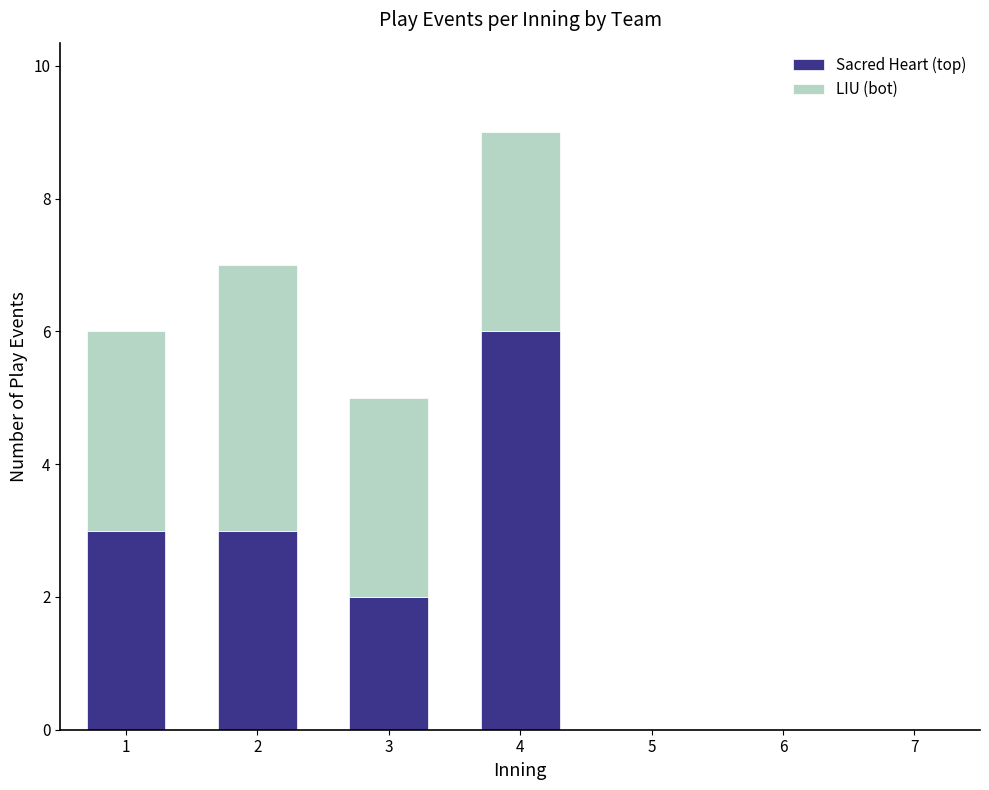

Reading left to right, list the values for the Sacred Heart (top) series.

1=3	2=3	3=2	4=6	5=0	6=0	7=0